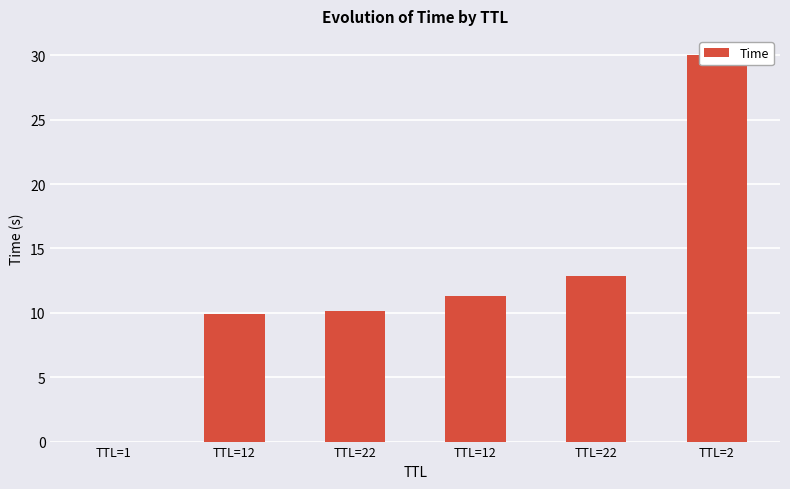

Reading left to right, list all the values displayed in this chart.

0.0	9.9	10.1	11.3	12.8	30.0